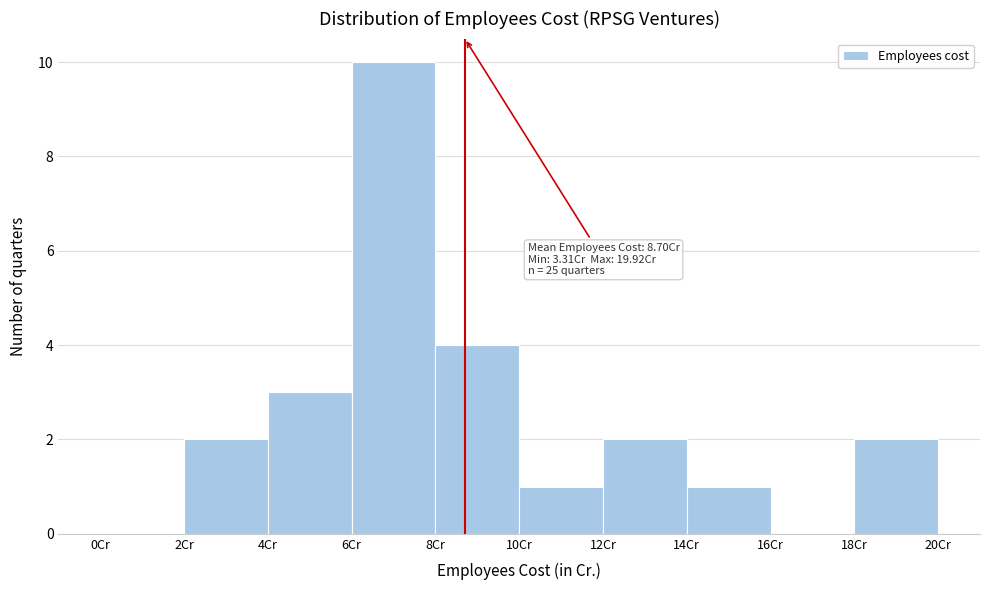

Which range on the x-axis has the tallest bar?

6 to 8